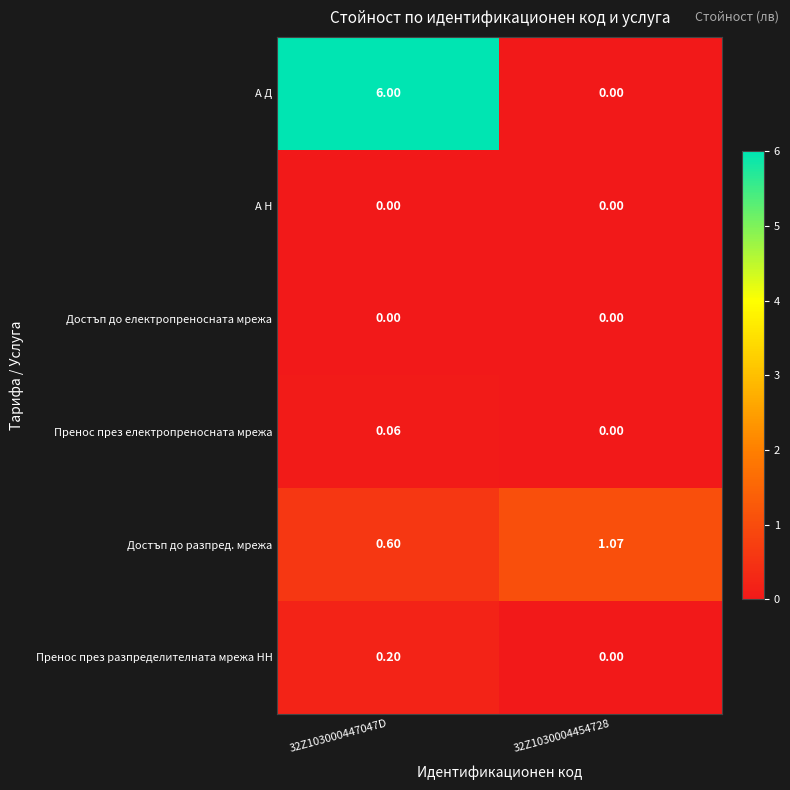

Which series has the largest total across all categories?

А Д